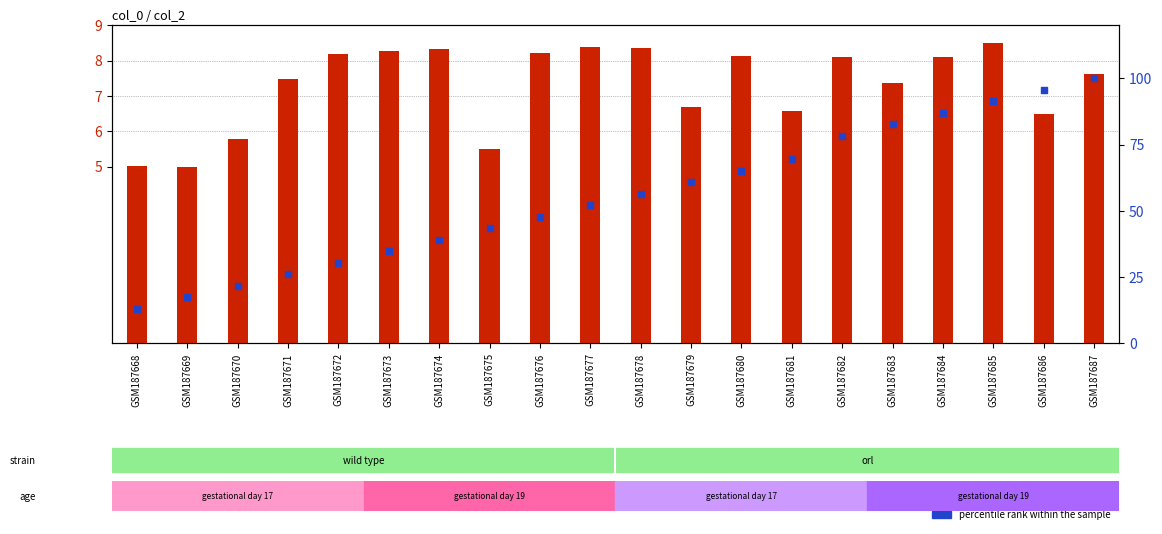

Which series has the largest total across all categories?

percentile rank within the sample